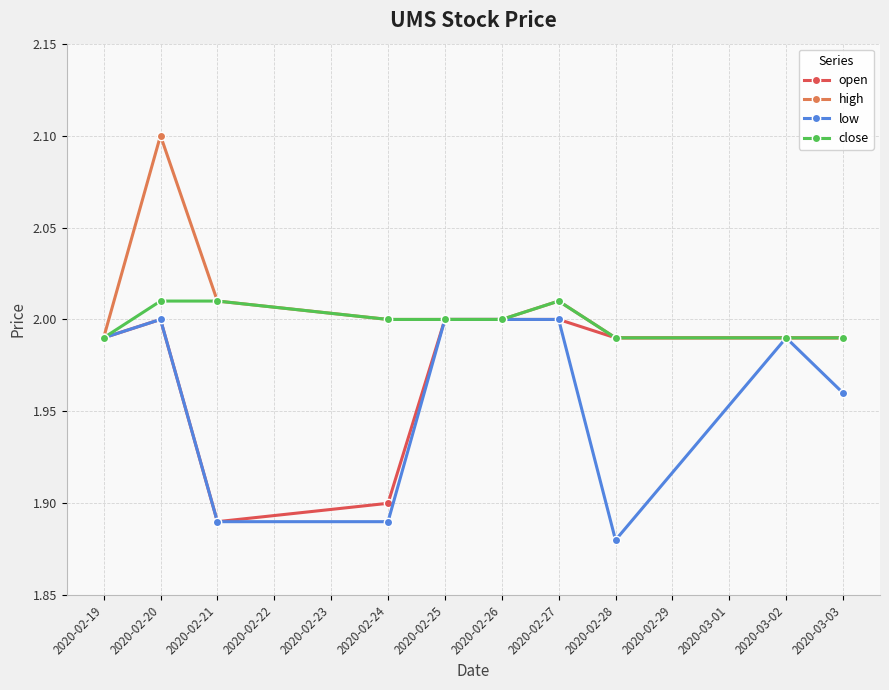

At which category does the chart reach its minimum across all series?

2020-02-28